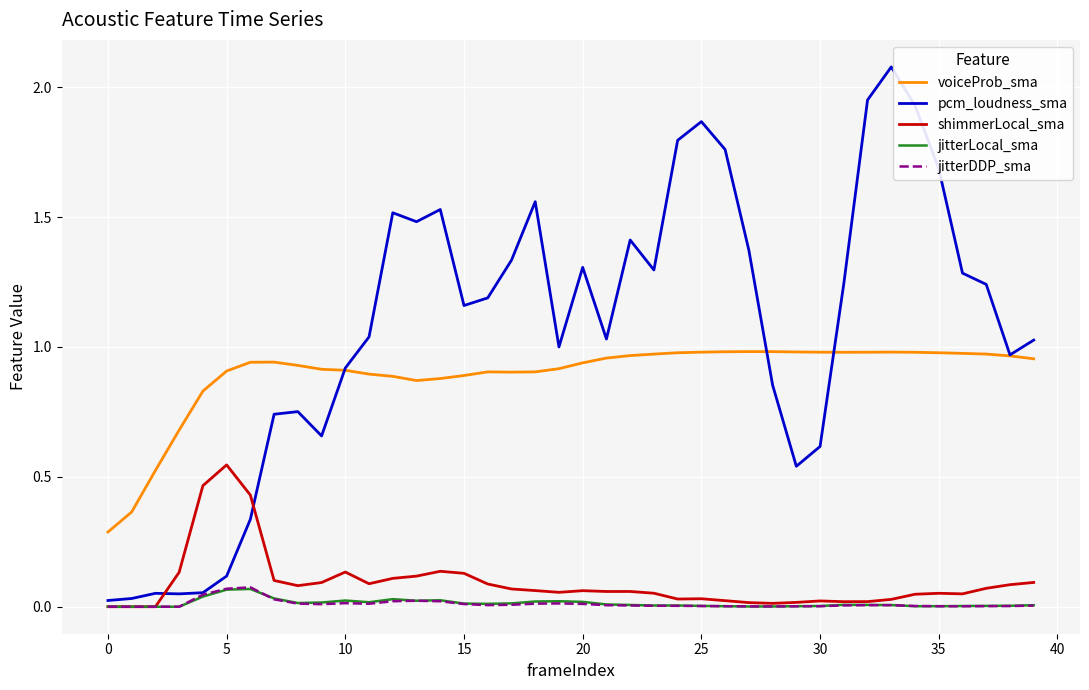

In pcm_loudness_sma, how many points are higher than both neighbors (excluding endpoints)?

9